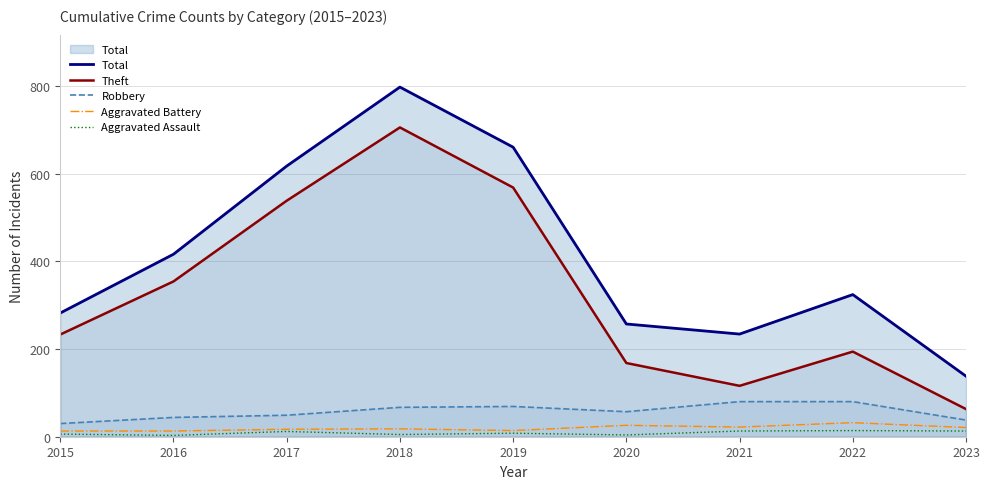

At which label does Total reach its peak?

2018